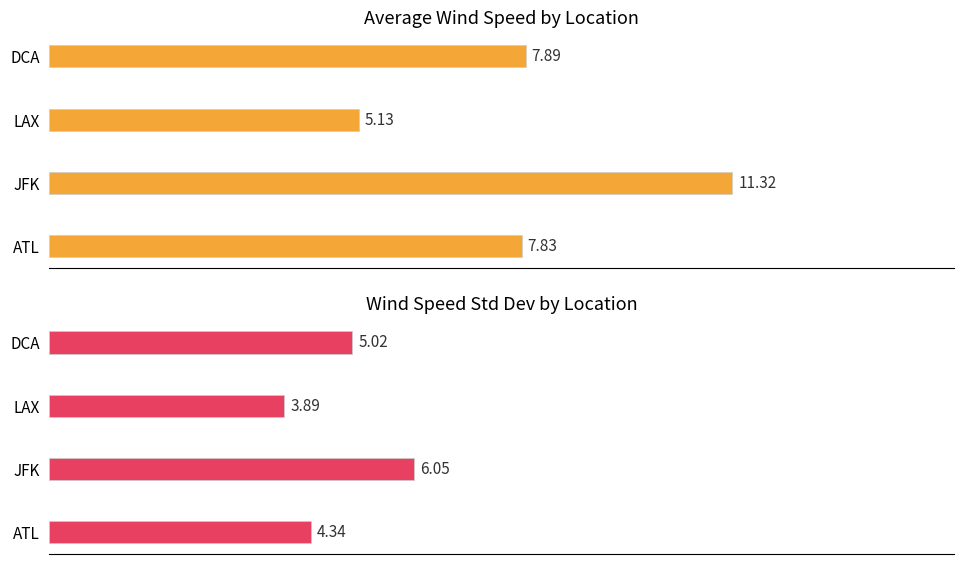

What is the difference between the maximum and minimum values in the speed_mean series?

6.2